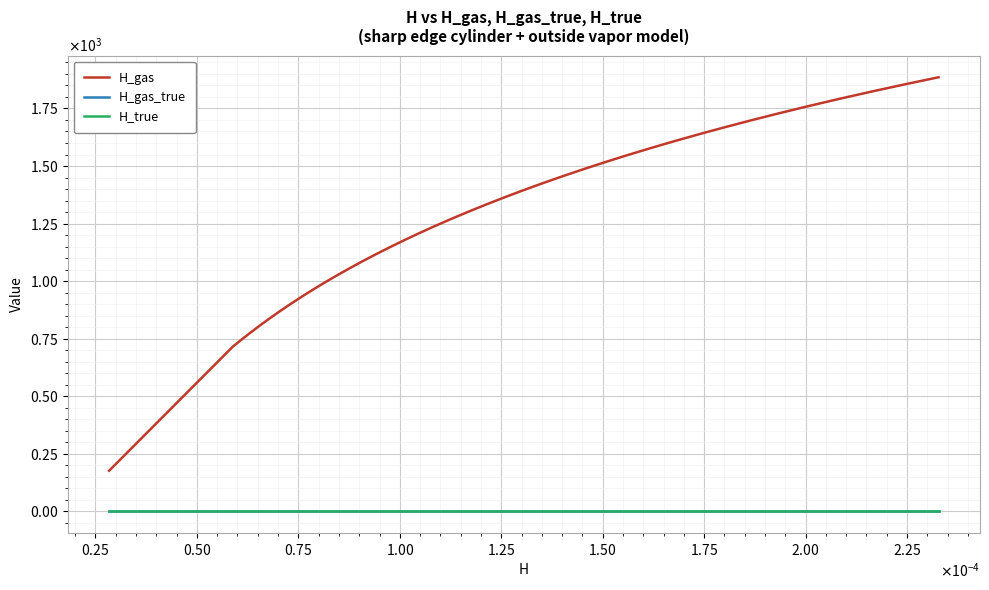

What are all the series names shown in the legend?

H_gas, H_gas_true, H_true